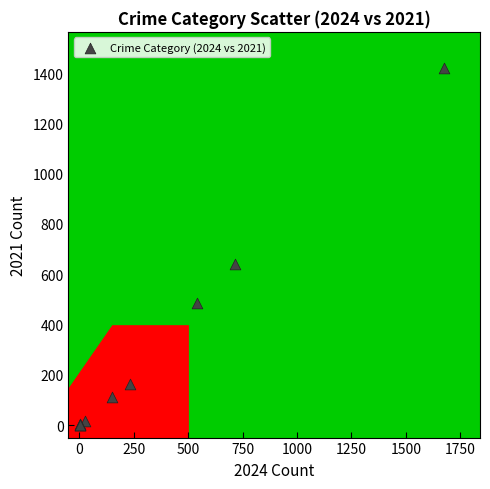

What Y value in the scatter plot is closest to 711?

642